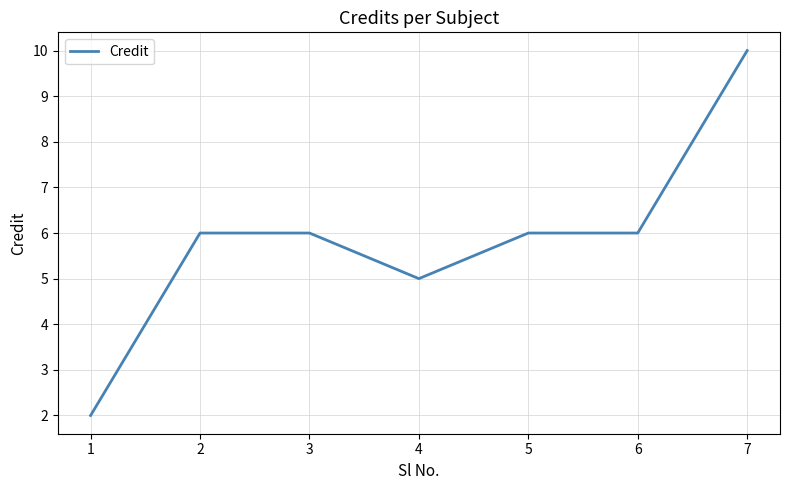

What is the sum of all values?

41